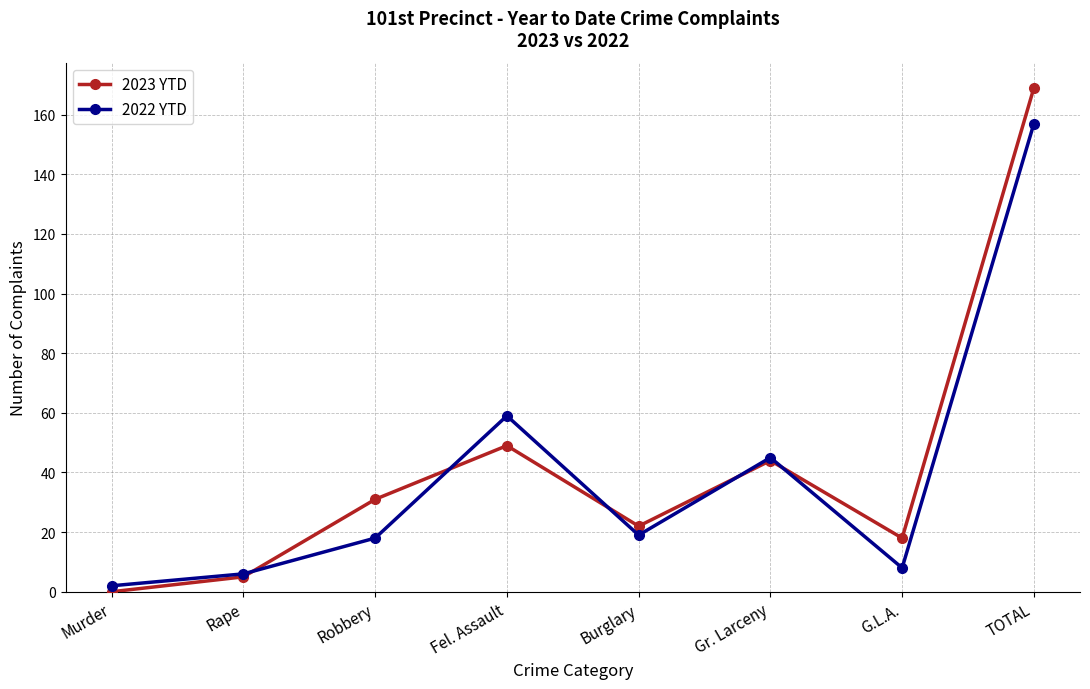

How many data points does each series have?

8